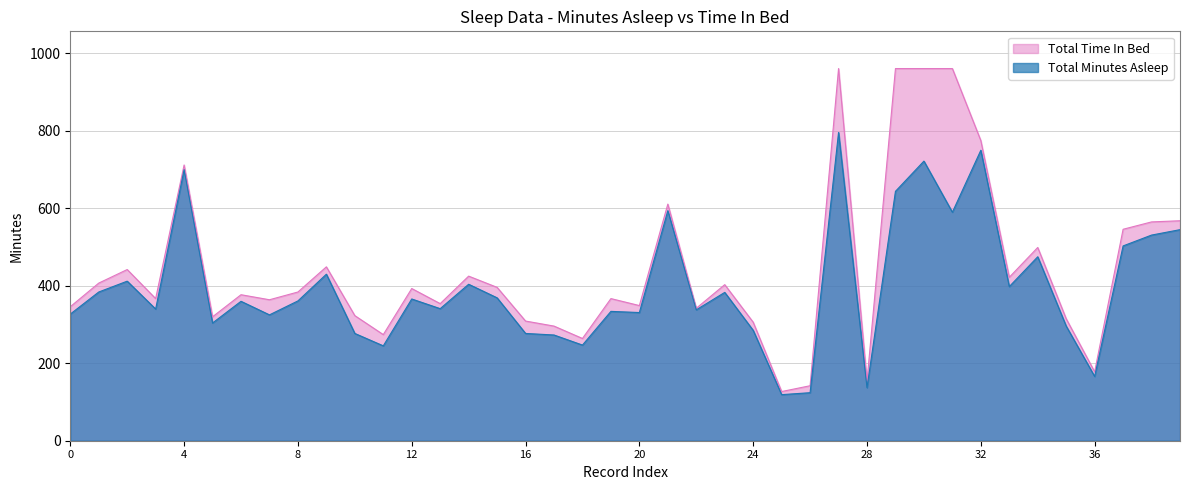

Which series has the widest spread of values?

Total Time In Bed